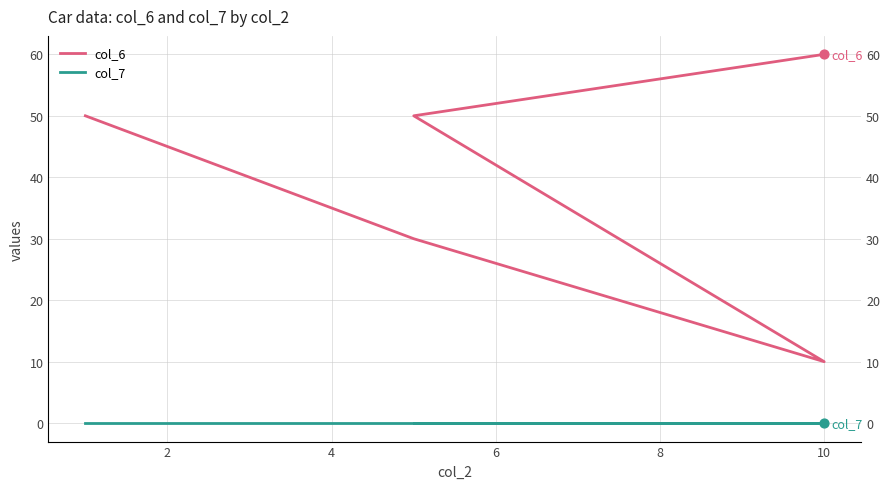

Which series has the widest spread of Y values?

col_6